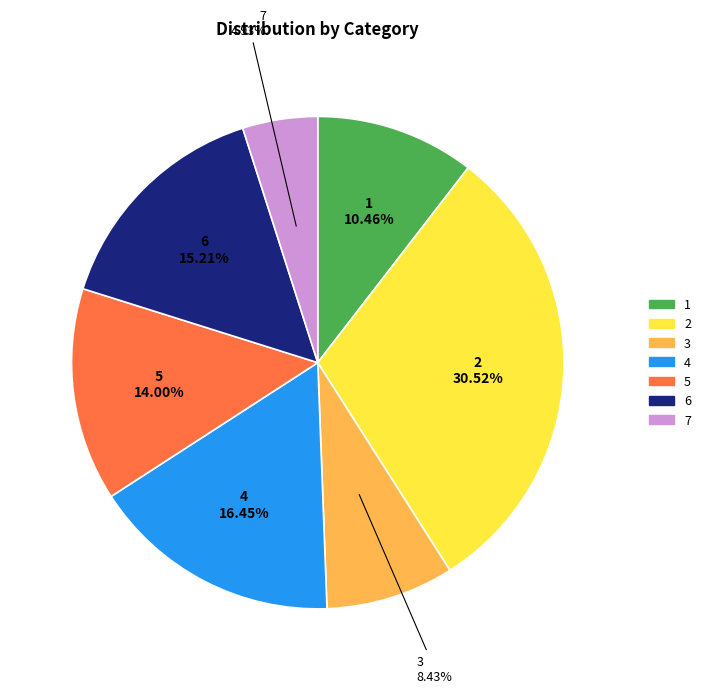

What is the ratio of the value at 7 to the value at 4?

0.3